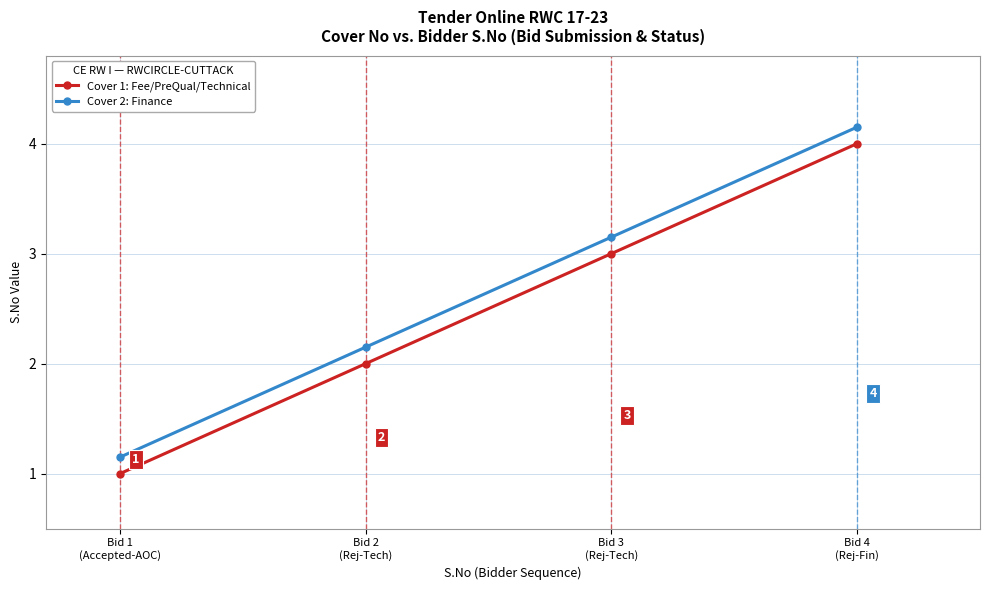

Where is Cover 1: Fee/PreQual/Technical nearest to the value 2?

Bid 2
(Rej-Tech)